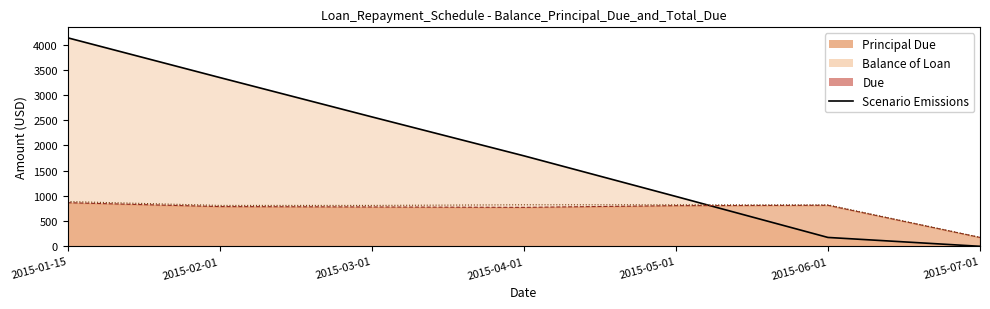

List the labels in order of value, largest first.

2015-01-15, 2015-02-01, 2015-03-01, 2015-04-01, 2015-05-01, 2015-06-01, 2015-07-01